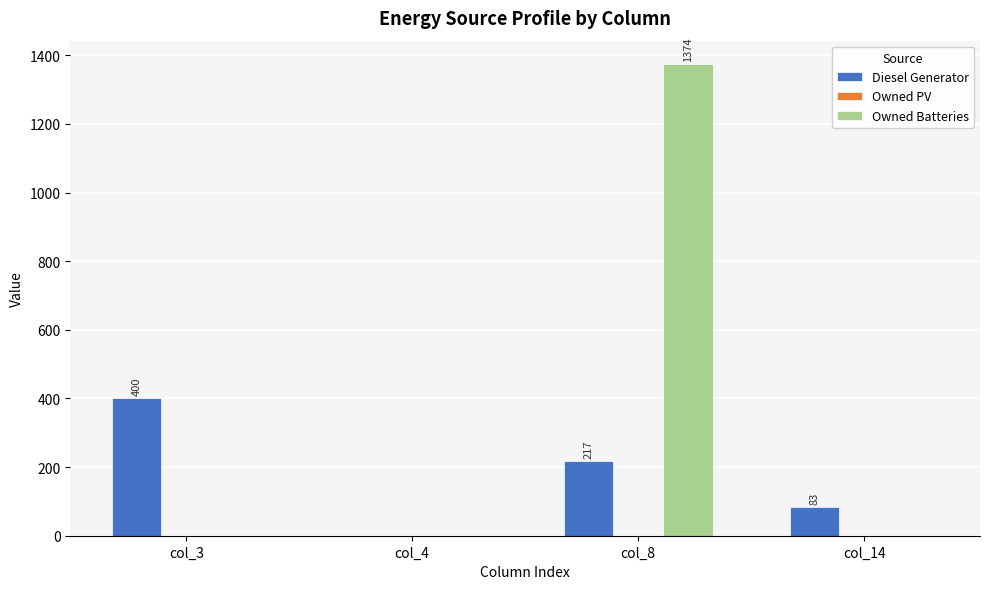

Which series has the largest range (max minus min)?

Owned Batteries